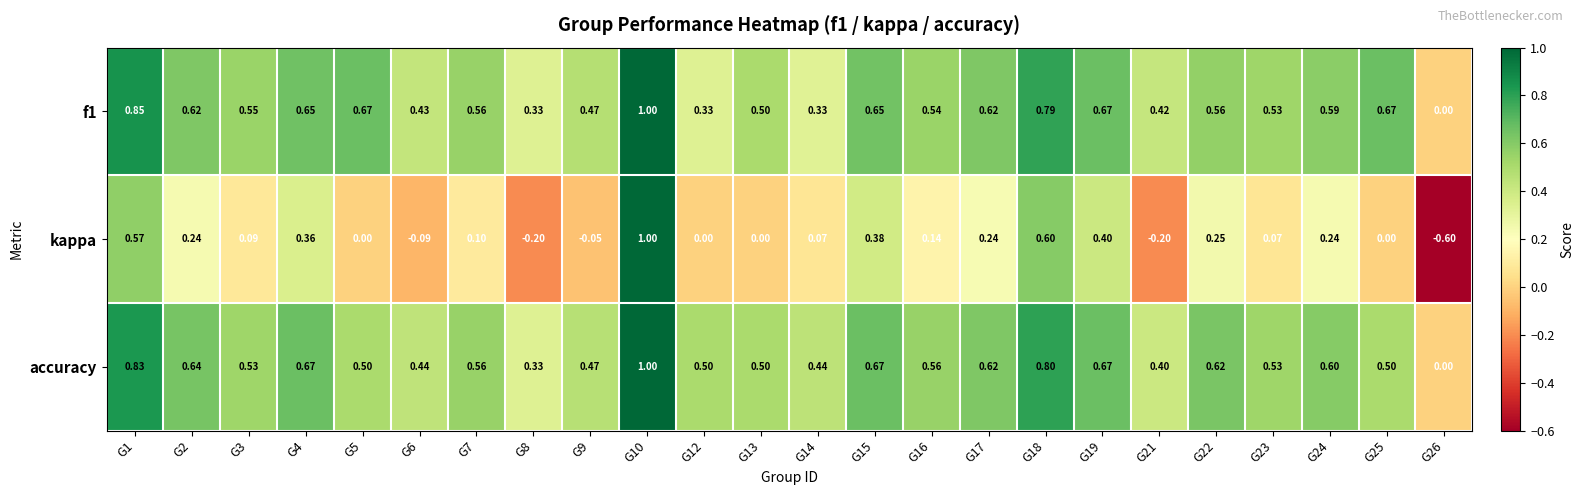

Which series has the largest total across all categories?

accuracy